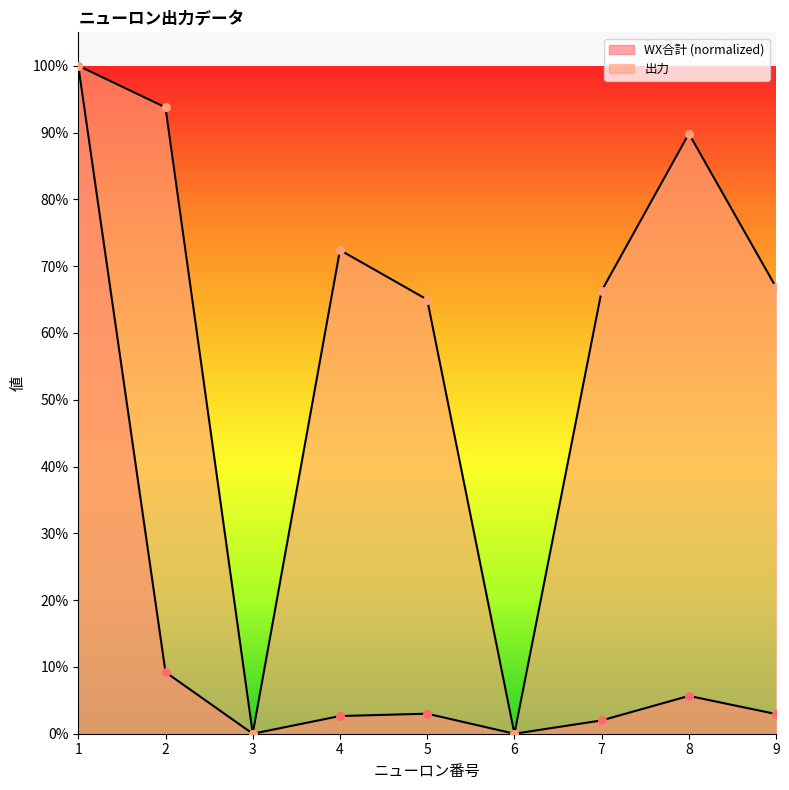

At which category is the sum across all series the highest?

1